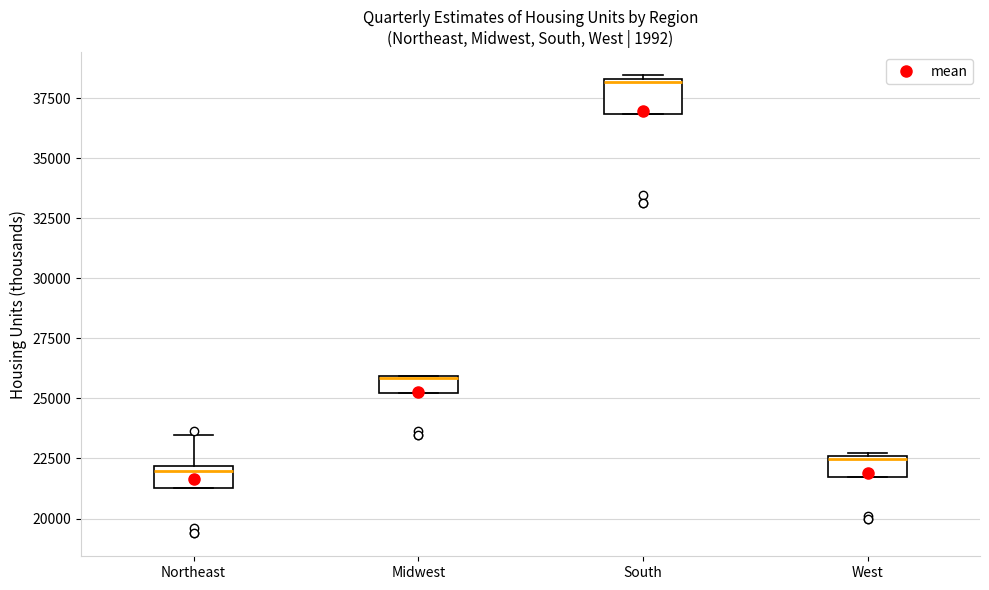

Which box is the tallest, from its lower edge to its upper edge?

South